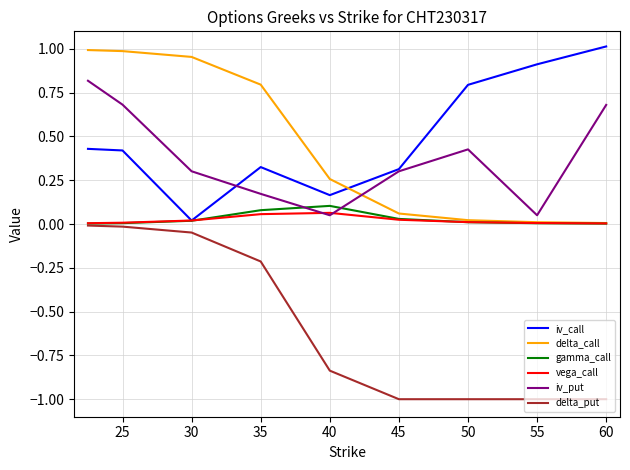

True or false: delta_call and delta_put cross at least once.

False